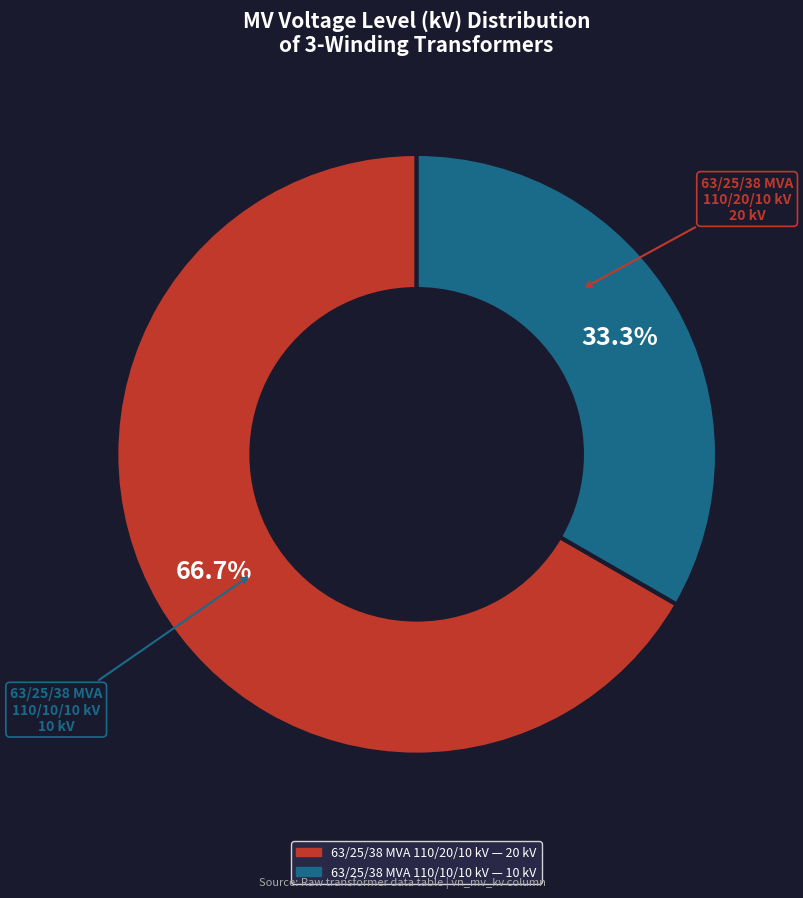

Combined, what portion of the pie is 63/25/38 MVA 110/10/10 kV and 63/25/38 MVA 110/20/10 kV?

100.0%